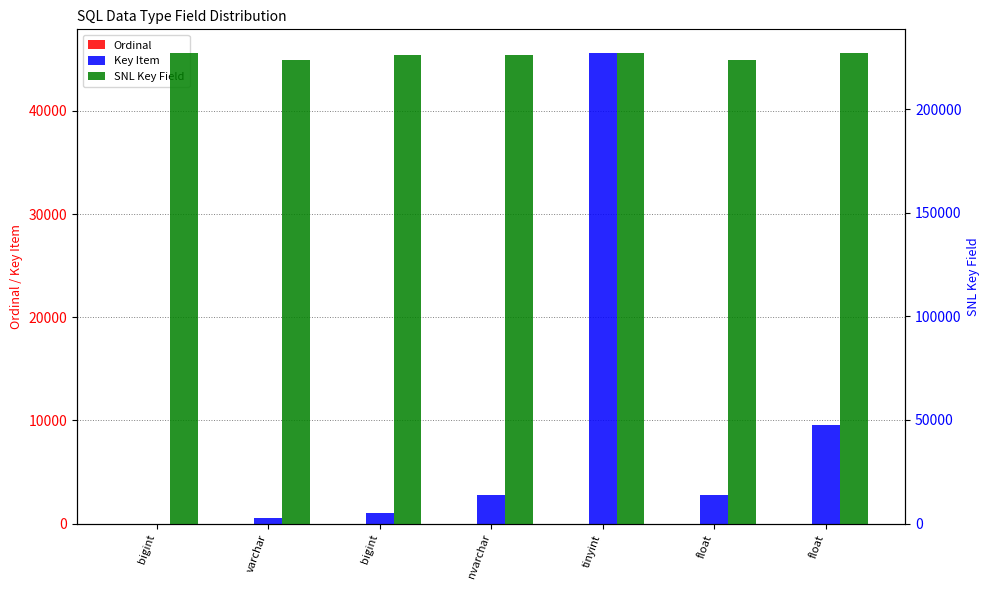

The SNL Key Field series shows 223820 at float. True or false?

True